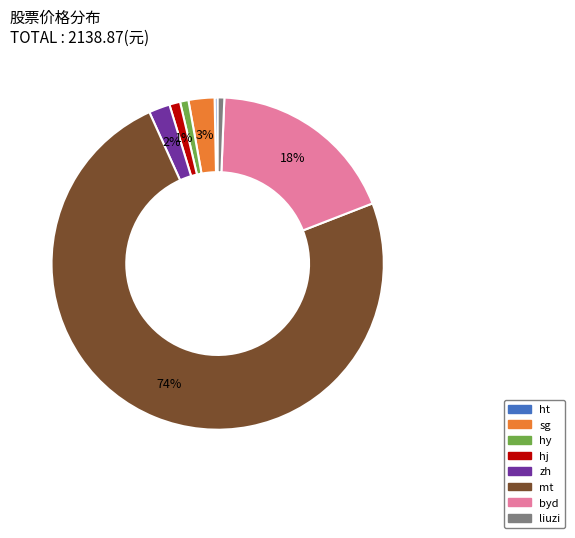

Is there any slice that represents more than half of the pie?

Yes